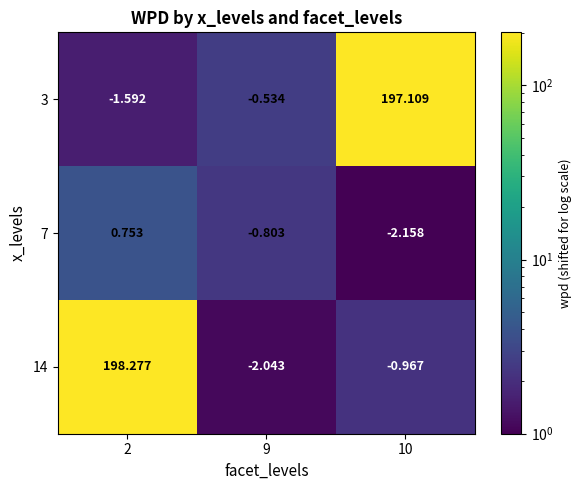

Count the number of data series in this chart.

3